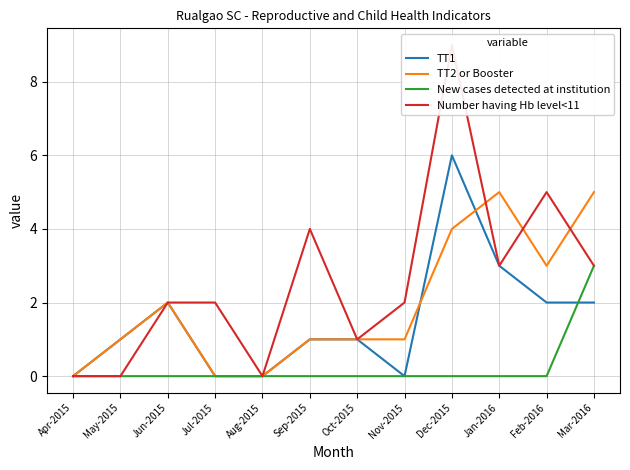

True or false: TT2 or Booster has a value of 0 at Apr-2015.

True